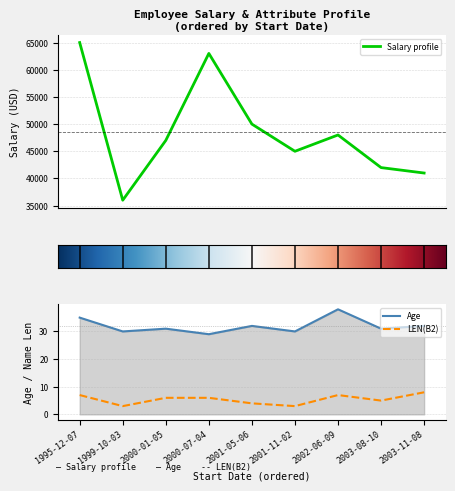

What is the maximum value for Salary?

65000